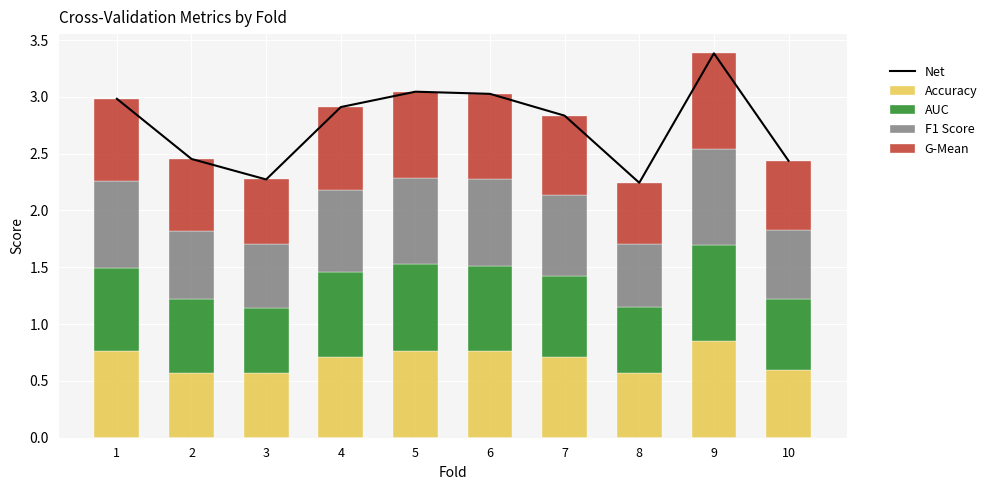

How many distinct data groups are displayed?

5